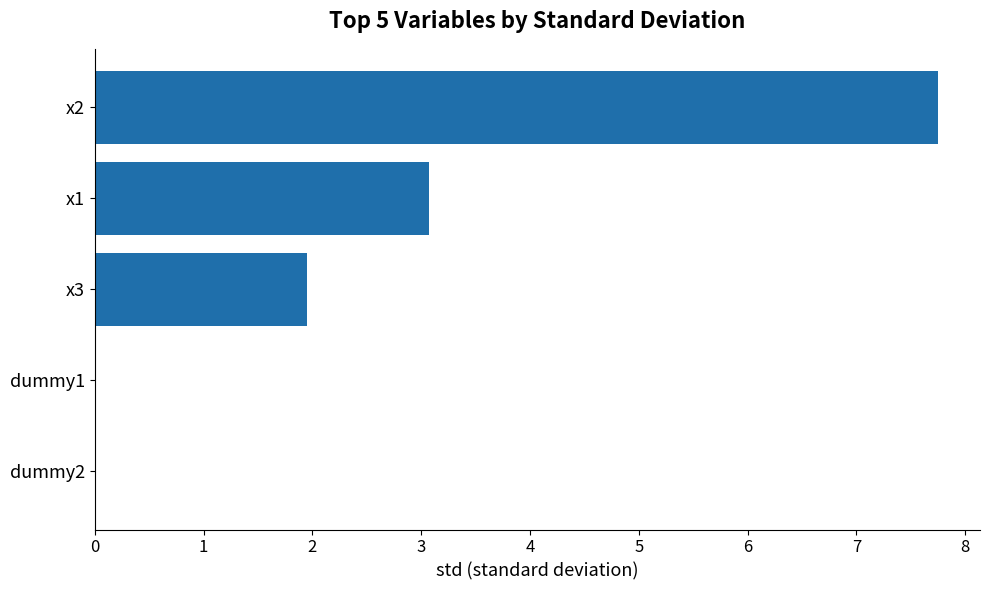

Are the bars horizontal?

Yes